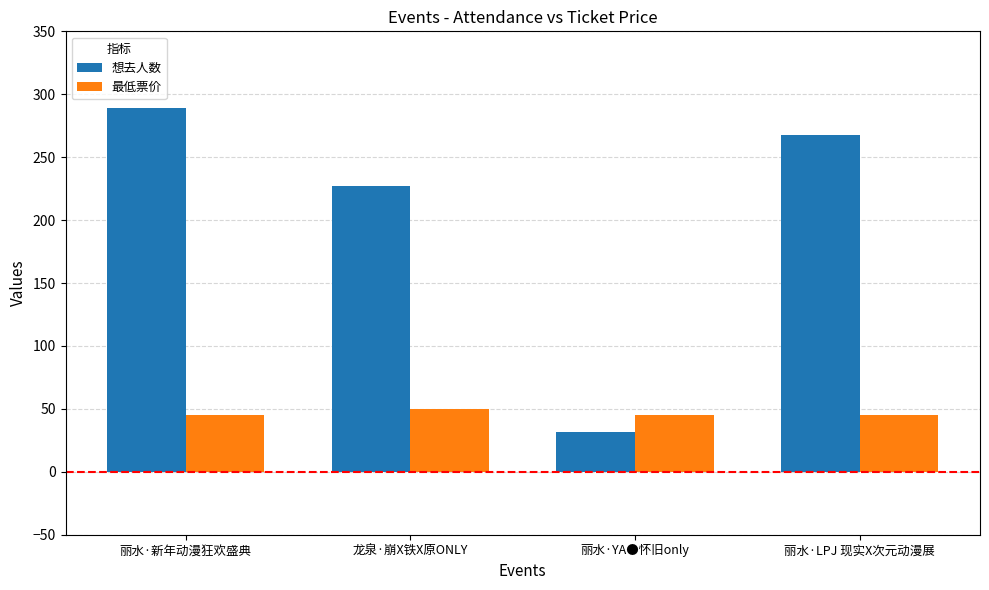

The value of 最低票价 at 丽水·YA●怀旧only is 77. True or false?

False